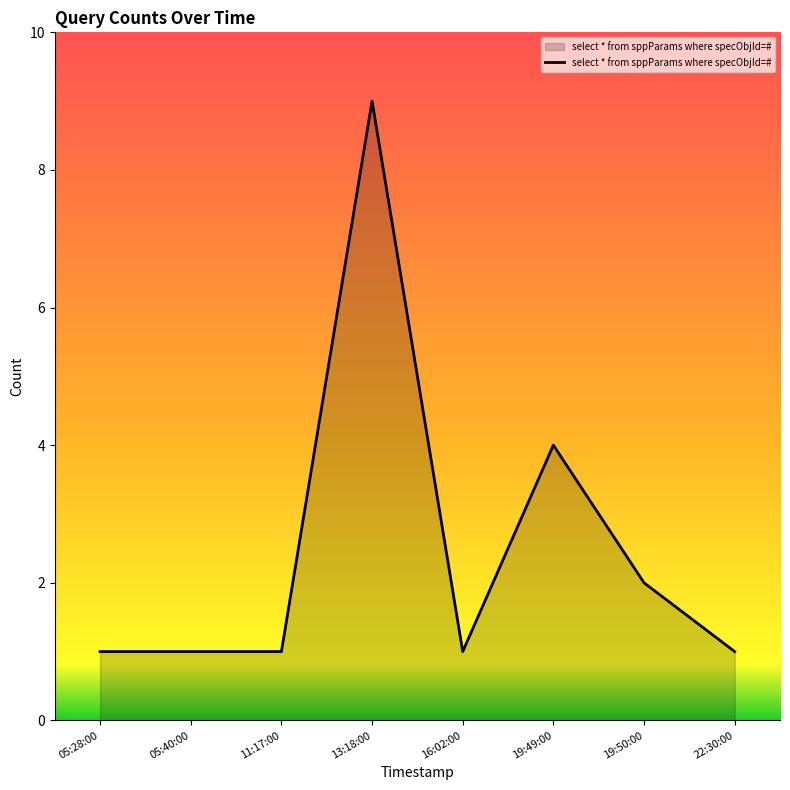

True or false: the data has more than 1 interior local peaks.

True